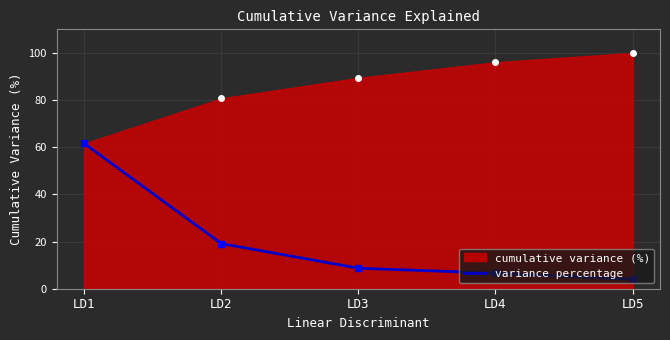

Which series has the widest spread of values?

variance percentage